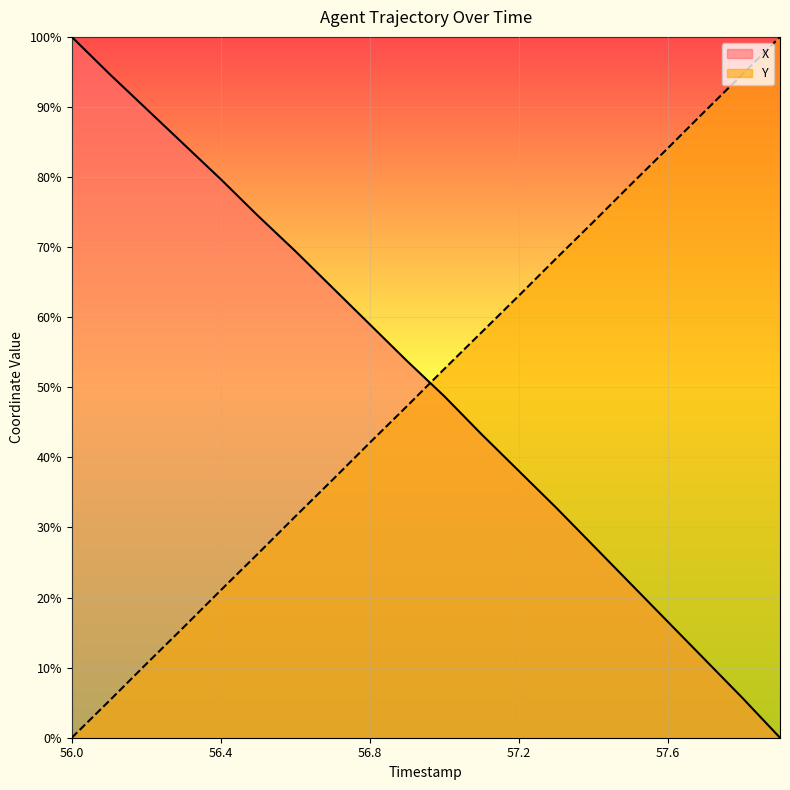

List the labels in order of Y value, smallest first.

56.0, 56.1, 56.2, 56.3, 56.4, 56.5, 56.6, 56.7, 56.8, 56.9, 57.0, 57.1, 57.2, 57.3, 57.4, 57.5, 57.6, 57.7, 57.8, 57.9